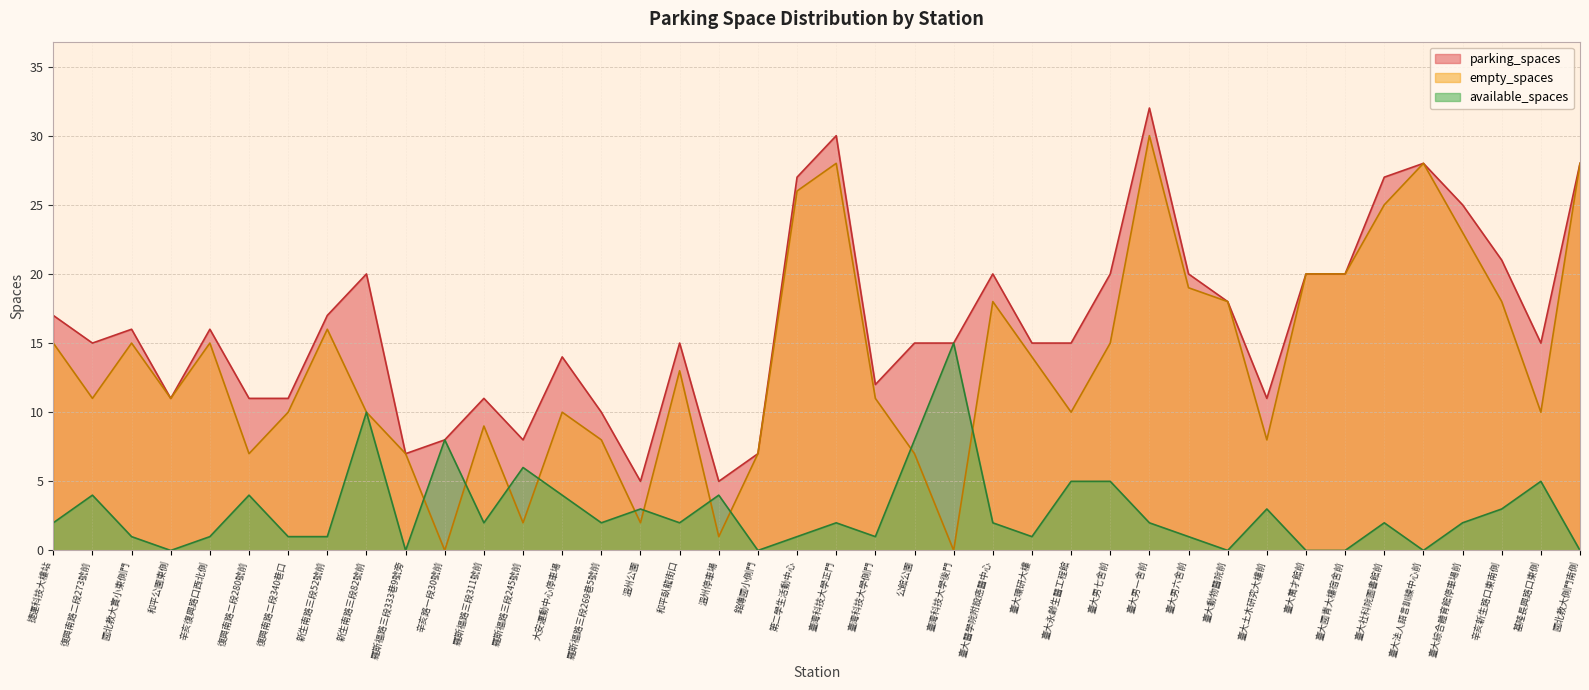

True or false: empty_spaces and parking_spaces intersect in this chart.

False